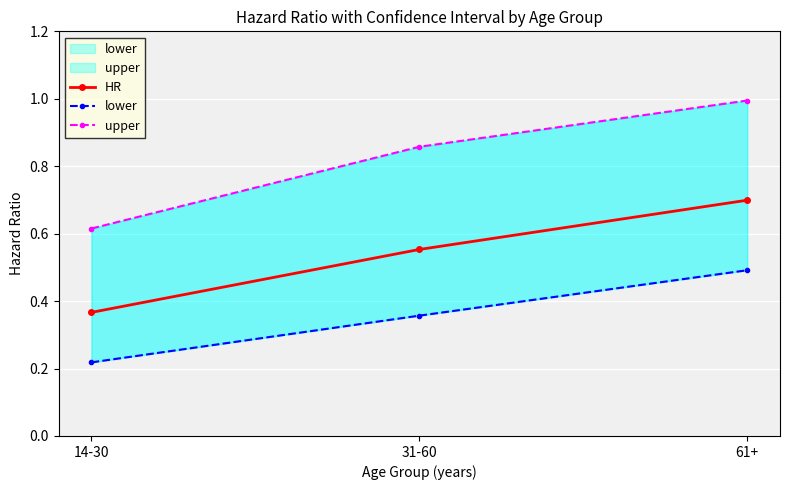

How many categories are shown in the chart?

3